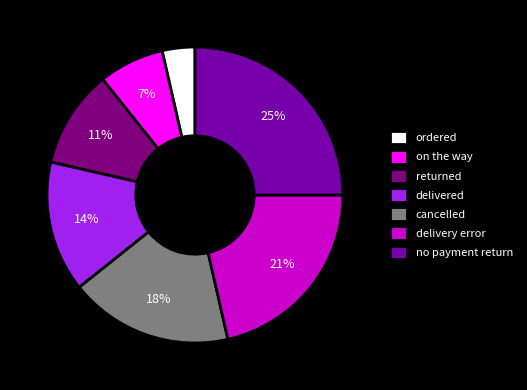

True or false: returned accounts for 16% of the total.

False